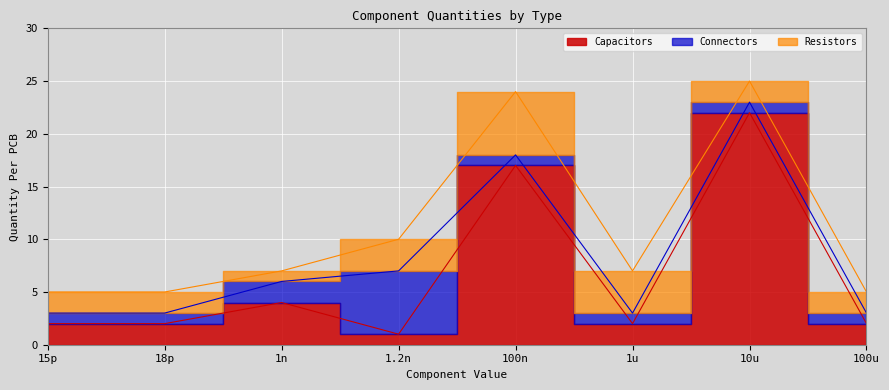

What is the difference between the maximum and minimum values in the Capacitors series?

21